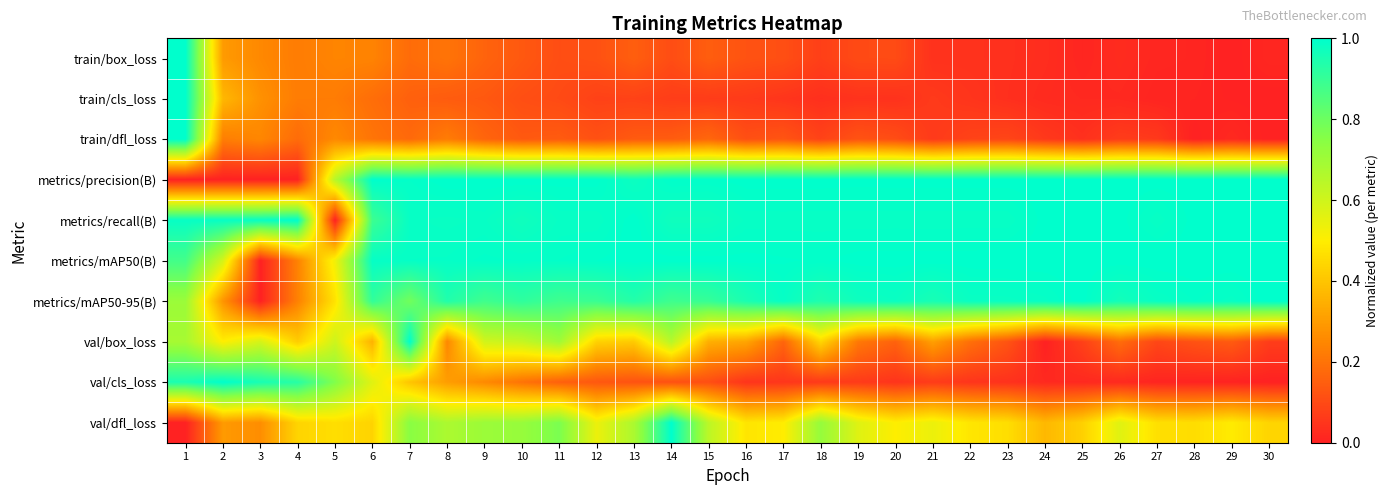

How many data points does each series have?

30